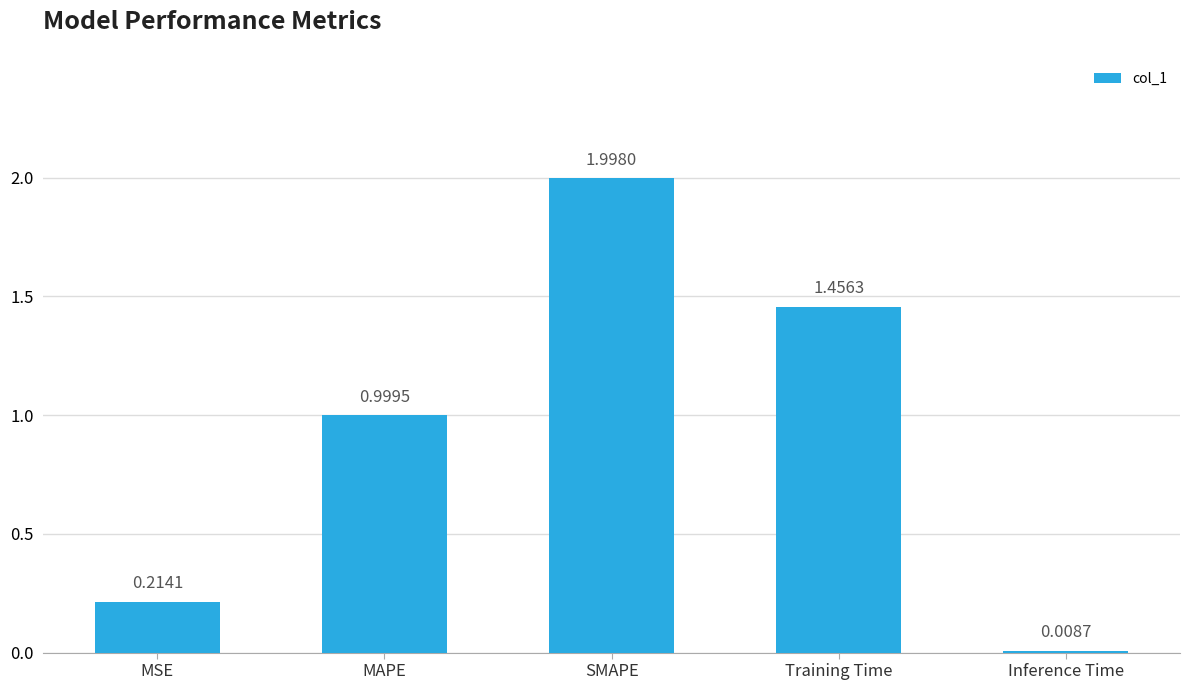

Are the bars grouped side by side (vs. stacked)?

No